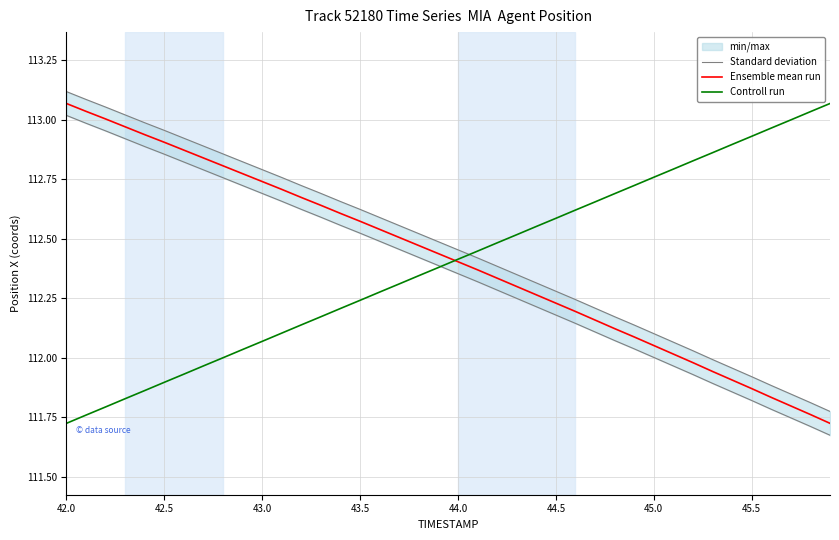

The Ensemble mean run series shows 77.4 at 43.0. True or false?

False